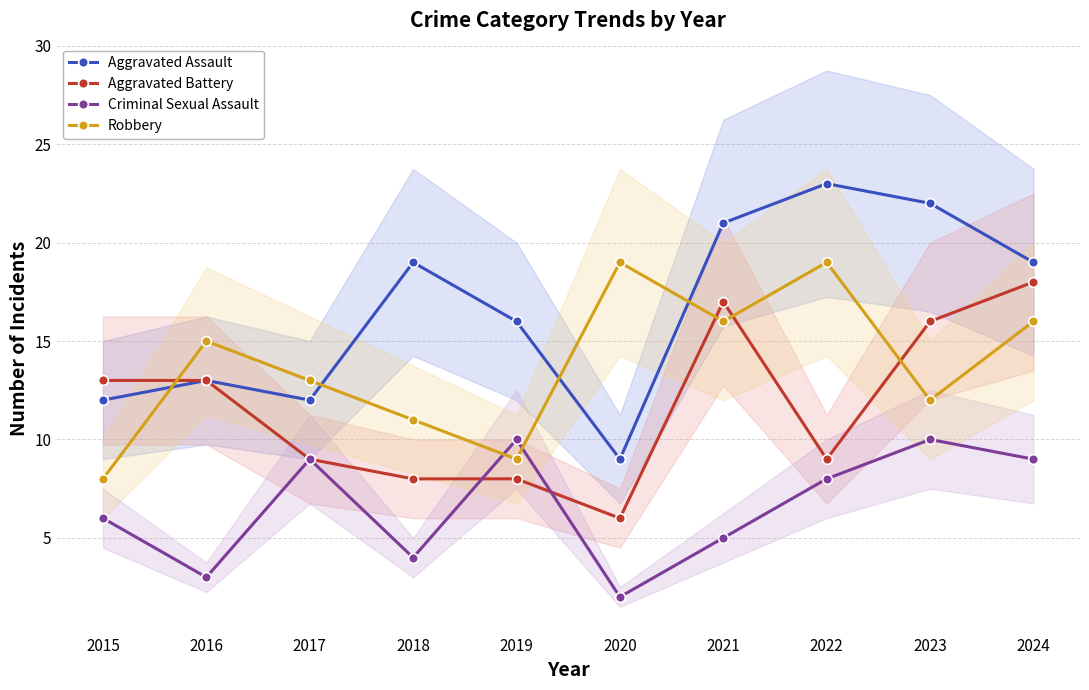

True or false: Aggravated Assault has a value of 9 at 2020.

True